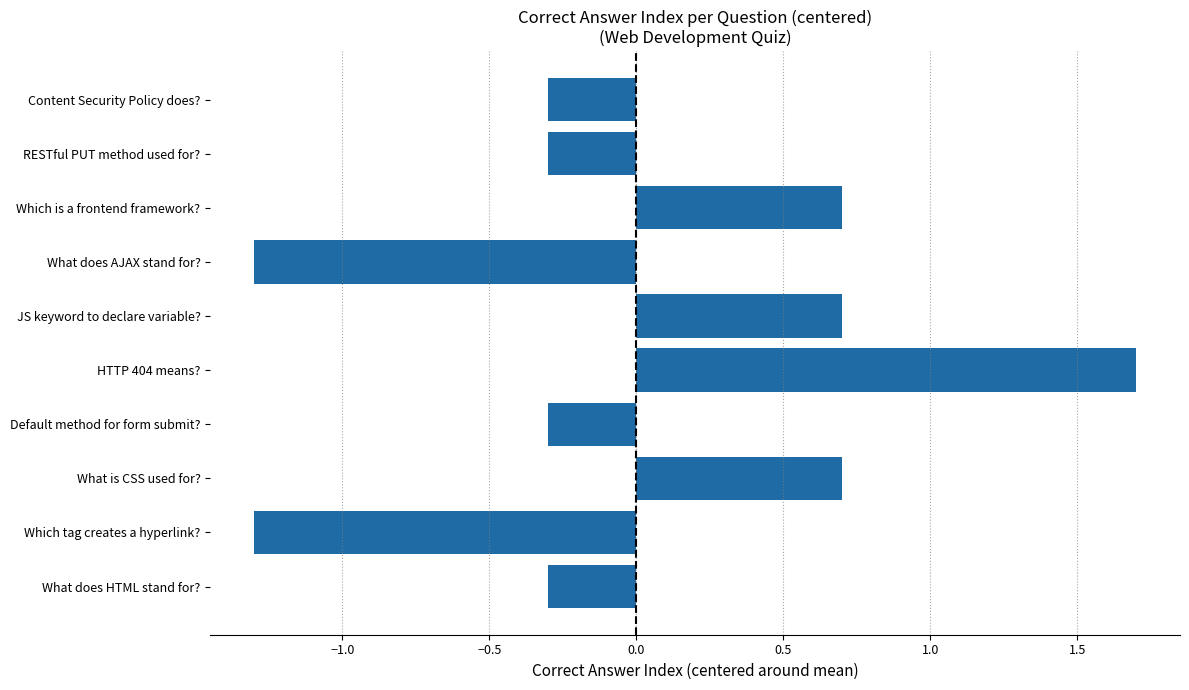

Reading bottom to top, what are all the values shown in this chart?

What does HTML stand for?=-0.3	Which tag creates a hyperlink?=-1.3	What is CSS used for?=0.7	Default method for form submit?=-0.3	HTTP 404 means?=1.7	JS keyword to declare variable?=0.7	What does AJAX stand for?=-1.3	Which is a frontend framework?=0.7	RESTful PUT method used for?=-0.3	Content Security Policy does?=-0.3